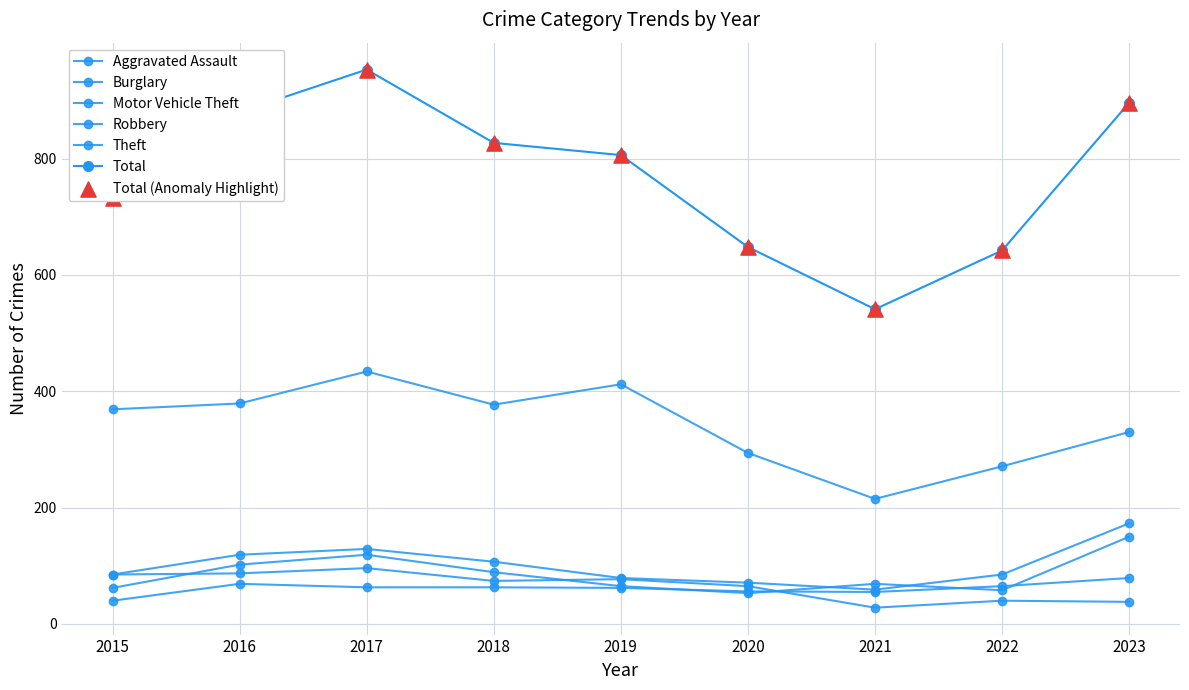

How many lines are shown in the chart?

6